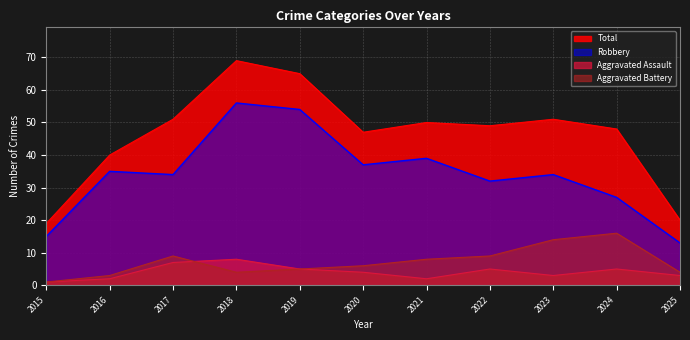

Which series changed the most between 2015 and 2017?

Total